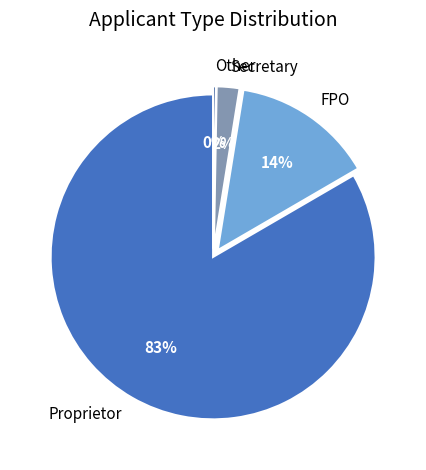

Rank the categories by value from lowest to highest.

Other, Secretary, FPO, Proprietor